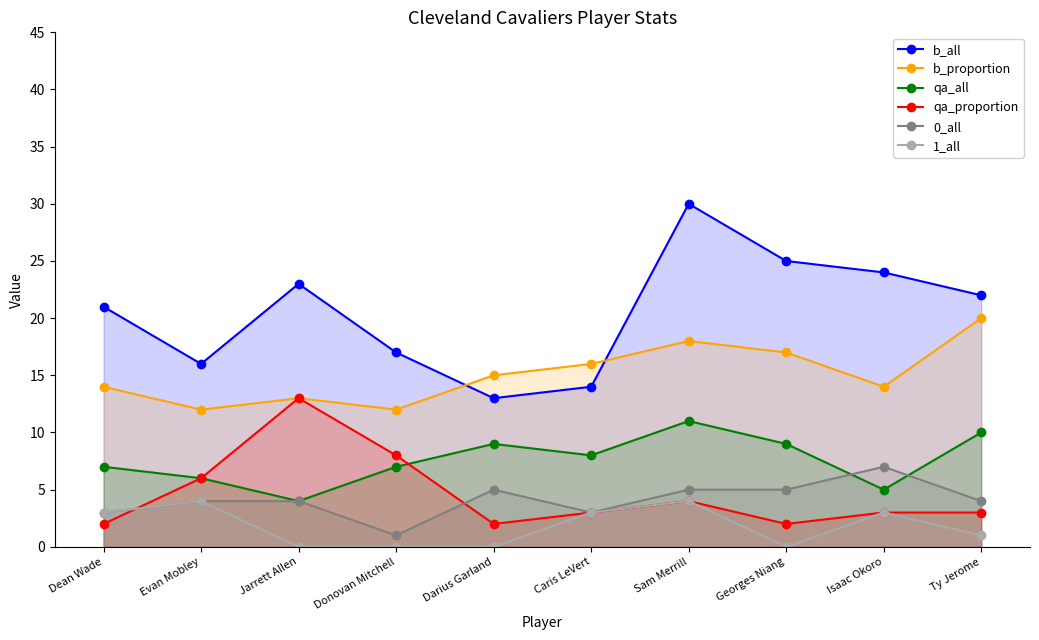

True or false: qa_proportion and b_all cross at least once.

False